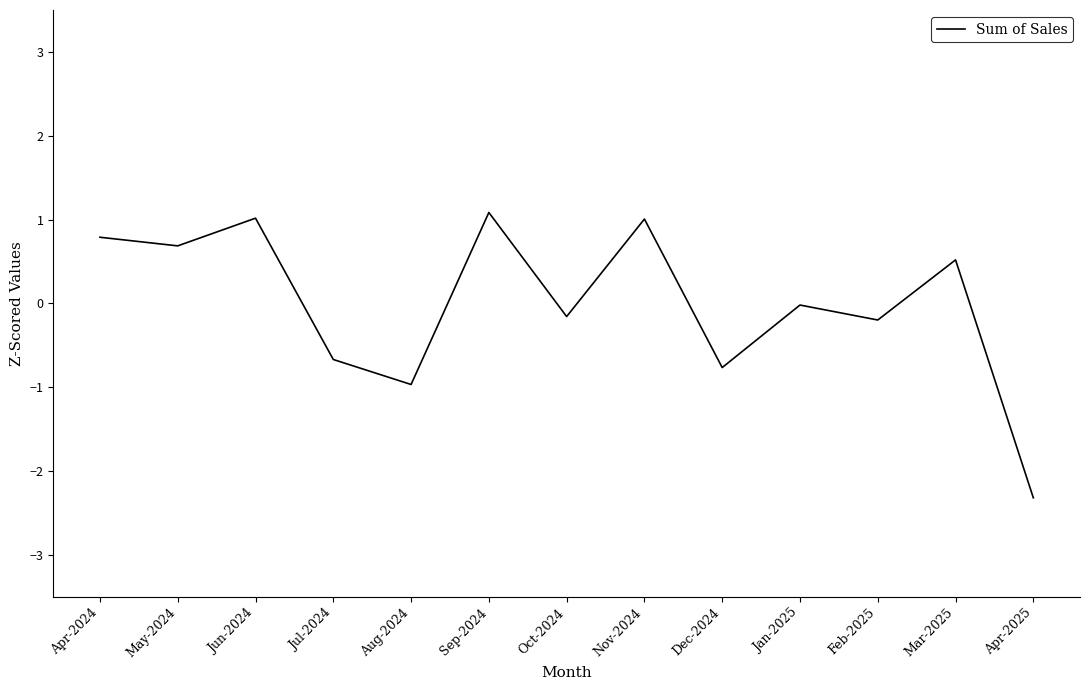

What position from the left is Mar-2025?

12